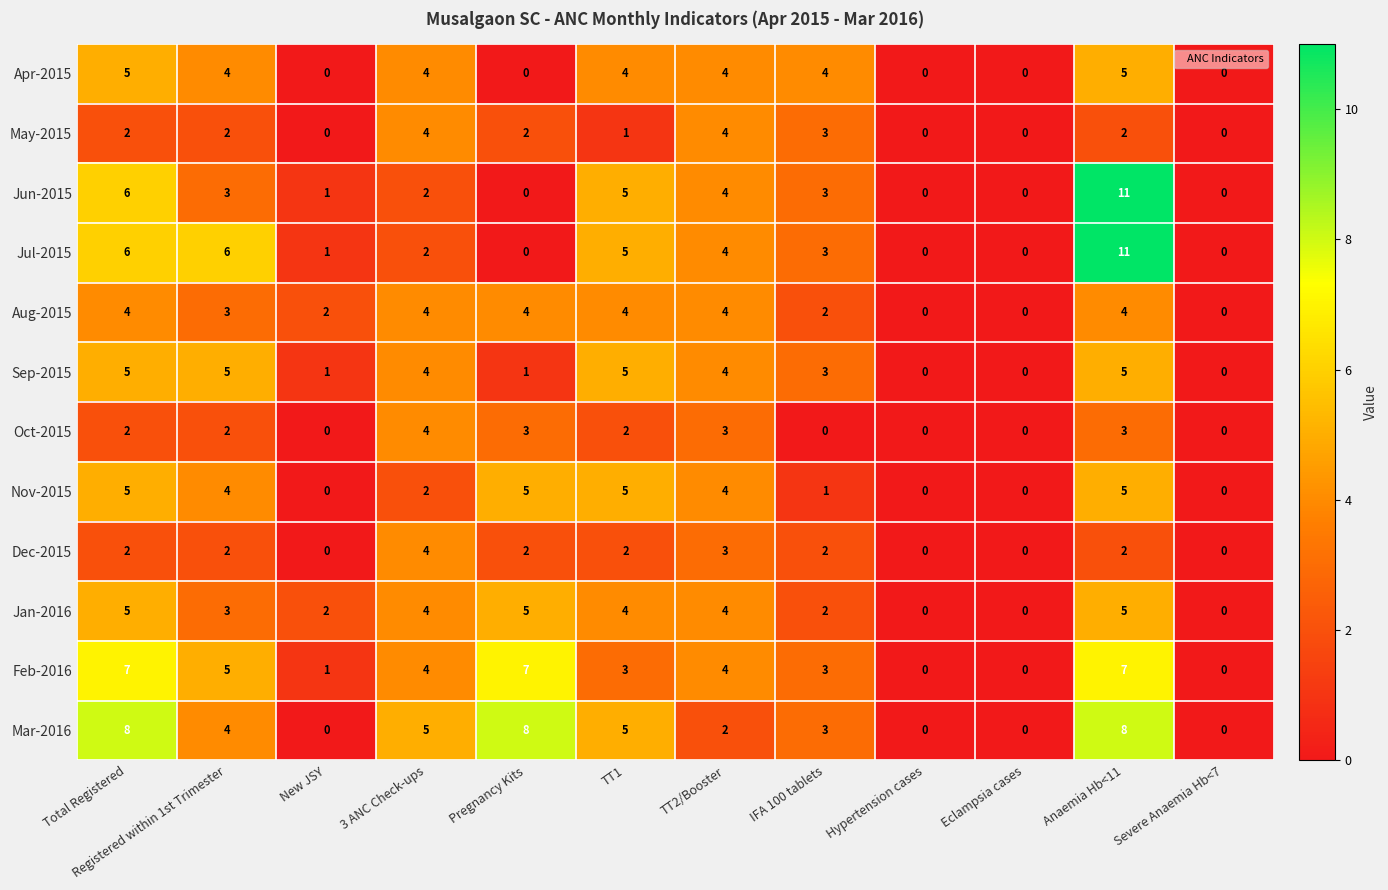

At which label does Mar-2016 first exceed 4?

Total Registered